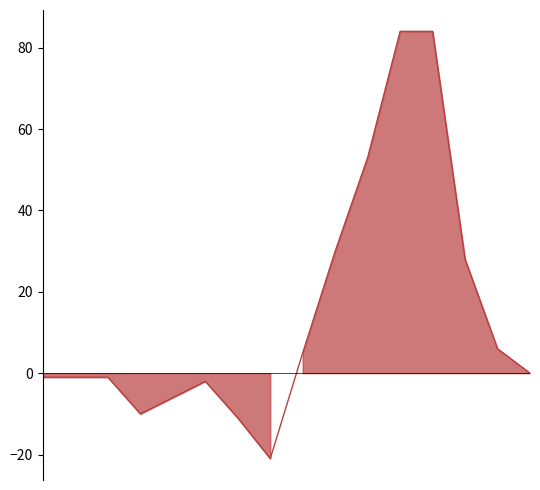

At which category does the chart reach its minimum across all series?

7